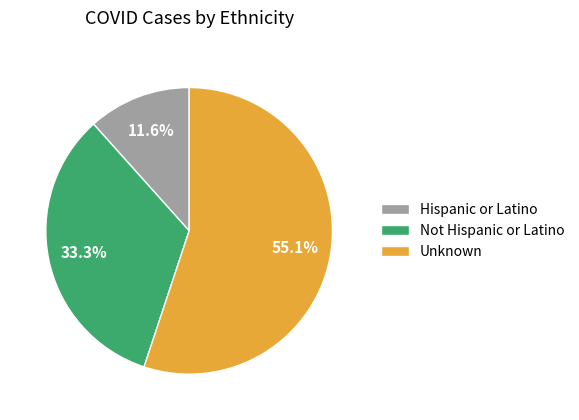

Approximately how many times larger is the value at Unknown compared to Not Hispanic or Latino?

1.7